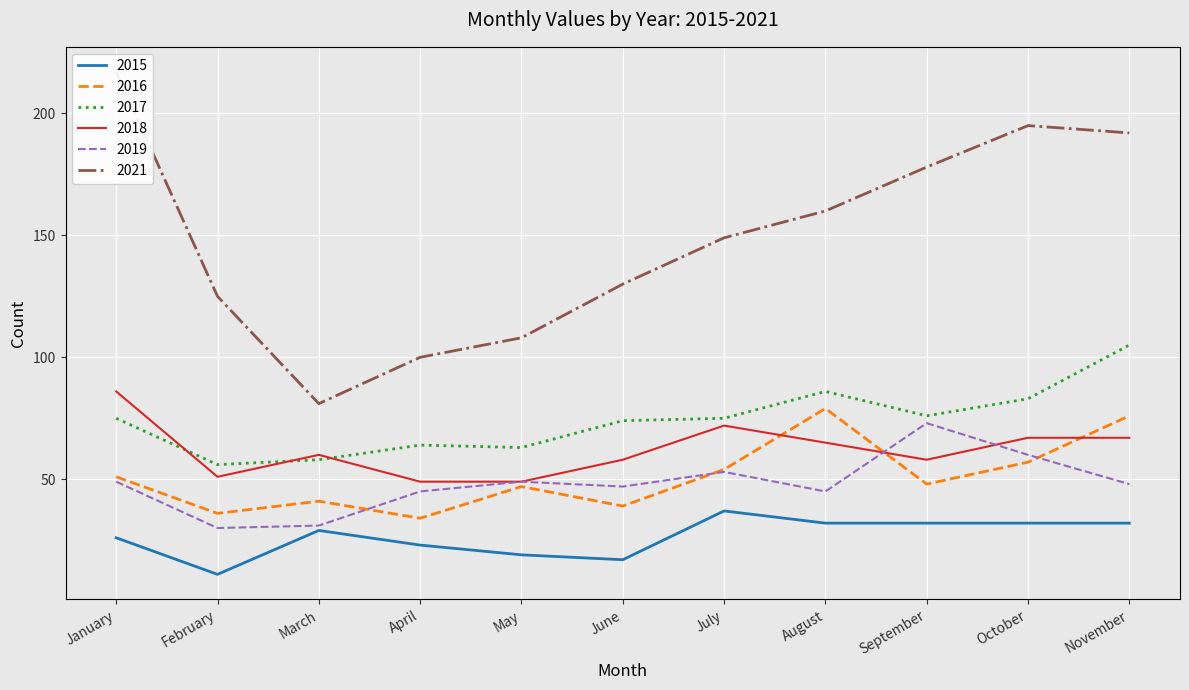

List the series in order of their peak value, lowest first.

2015, 2019, 2016, 2018, 2017, 2021